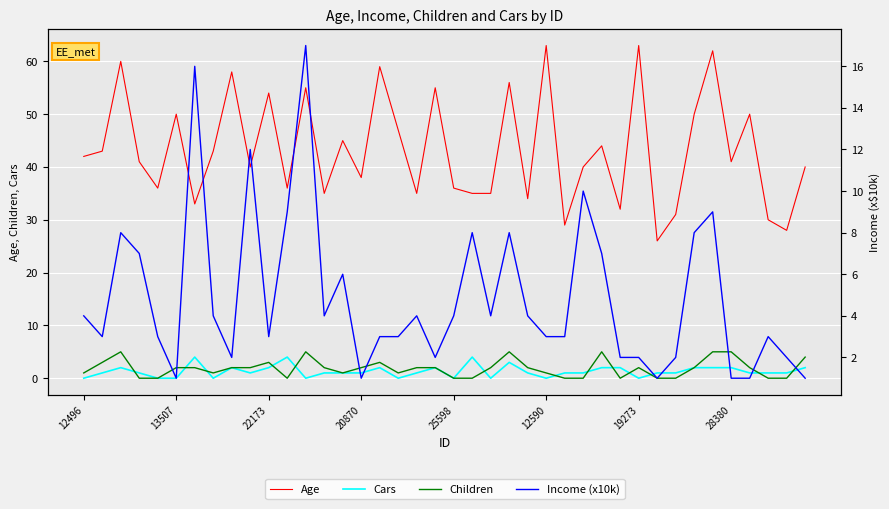

Reading left to right, extract all data points from this chart.

Age: 42	43	60	41	36	50	33	43	58	40	54	36	55	35	45	38	59	47	35	55	36	35	35	56	34	63	29	40	44	32	63	26	31	50	62	41	50	30	28	40
Cars: 0	1	2	1	0	0	4	0	2	1	2	4	0	1	1	1	2	0	1	2	0	4	0	3	1	0	1	1	2	2	0	1	1	2	2	2	1	1	1	2
Children: 1	3	5	0	0	2	2	1	2	2	3	0	5	2	1	2	3	1	2	2	0	0	2	5	2	1	0	0	5	0	2	0	0	2	5	5	2	0	0	4
Income (x10k): 4	3	8	7	3	1	16	4	2	12	3	9	17	4	6	1	3	3	4	2	4	8	4	8	4	3	3	10	7	2	2	1	2	8	9	1	1	3	2	1